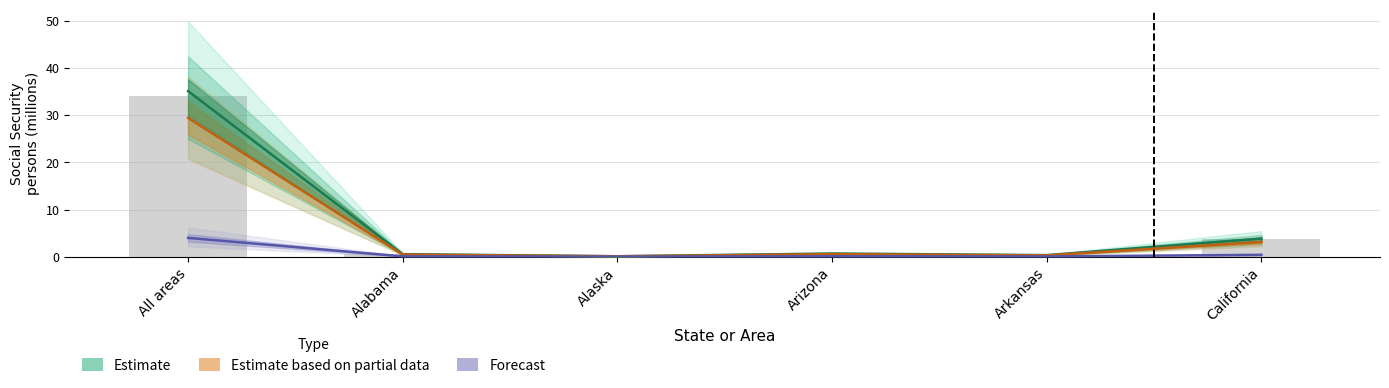

True or false: the data shows 0.7 at Arizona.

True